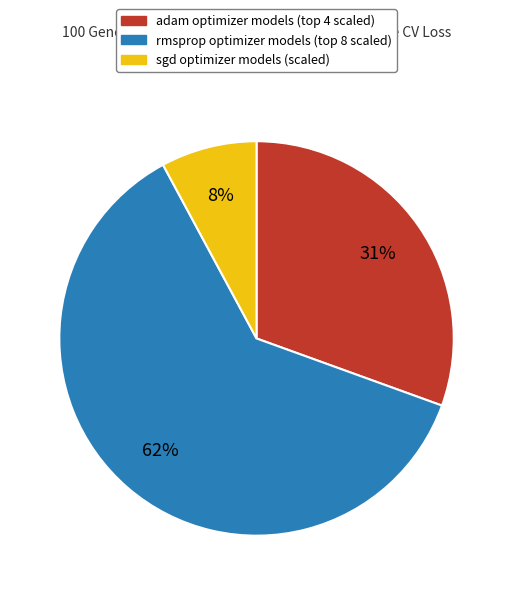

Is there any slice that represents more than half of the pie?

Yes